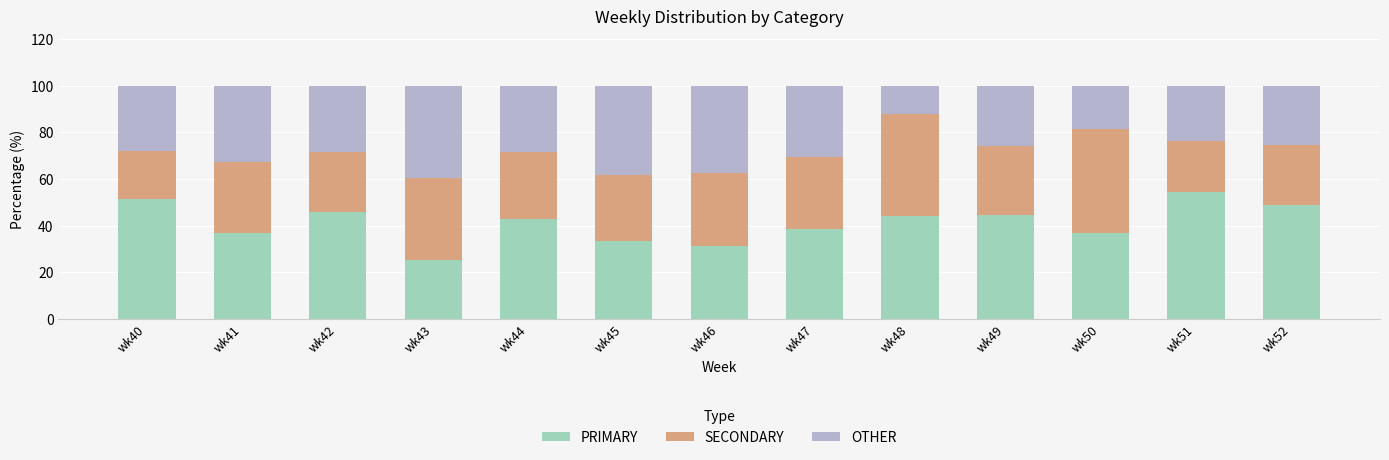

What is the total value across all series at wk40?

100.0